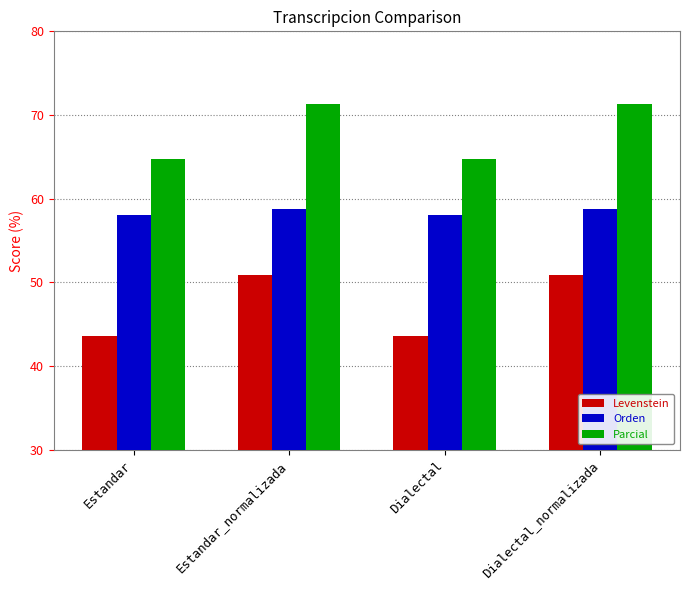

What position from the right is Estandar?

4